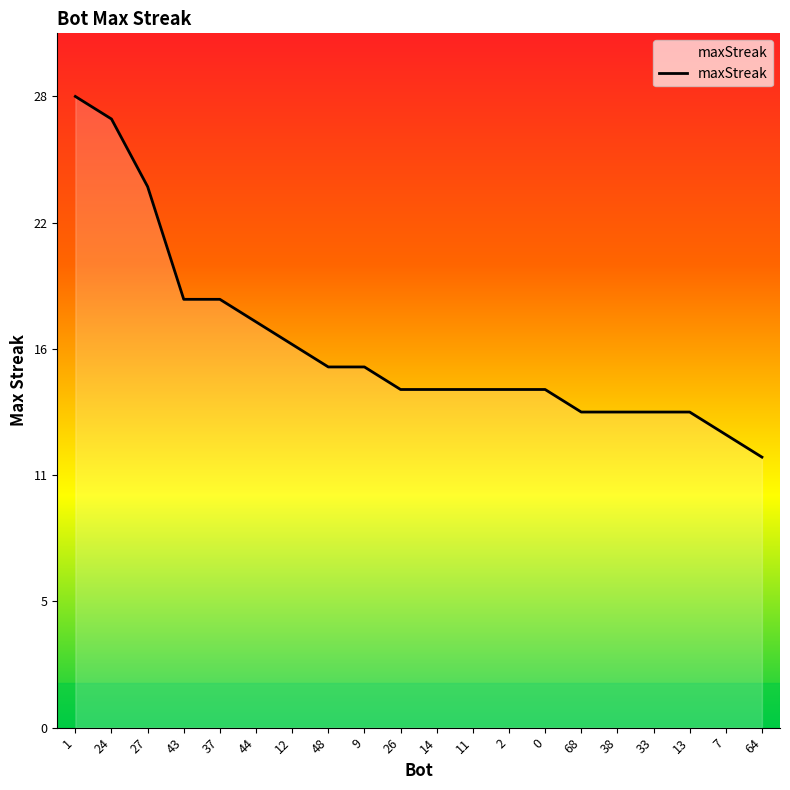

Which category has the highest value across all series?

1